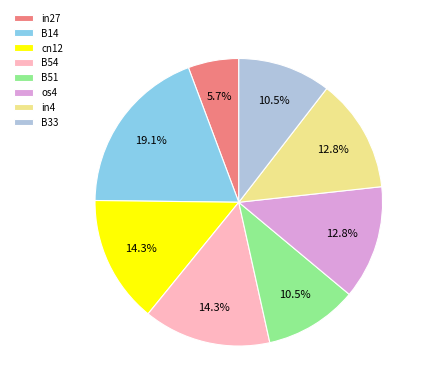

Is B54 the majority of the pie?

No